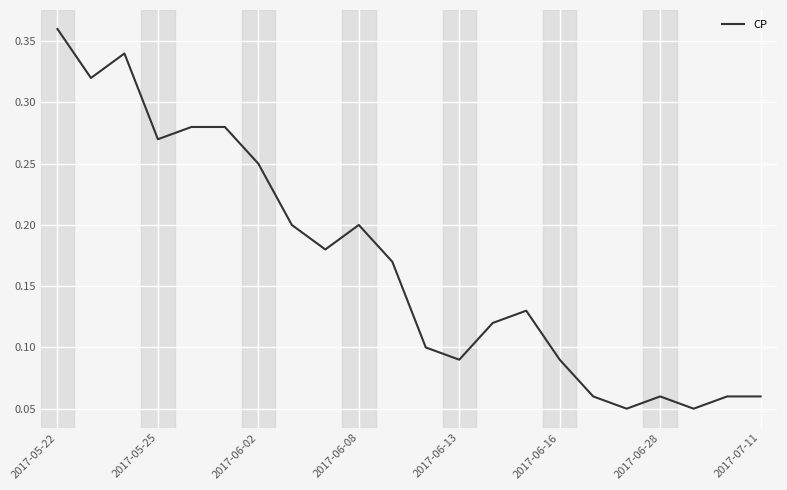

What is the minimum value shown in the chart?

0.1